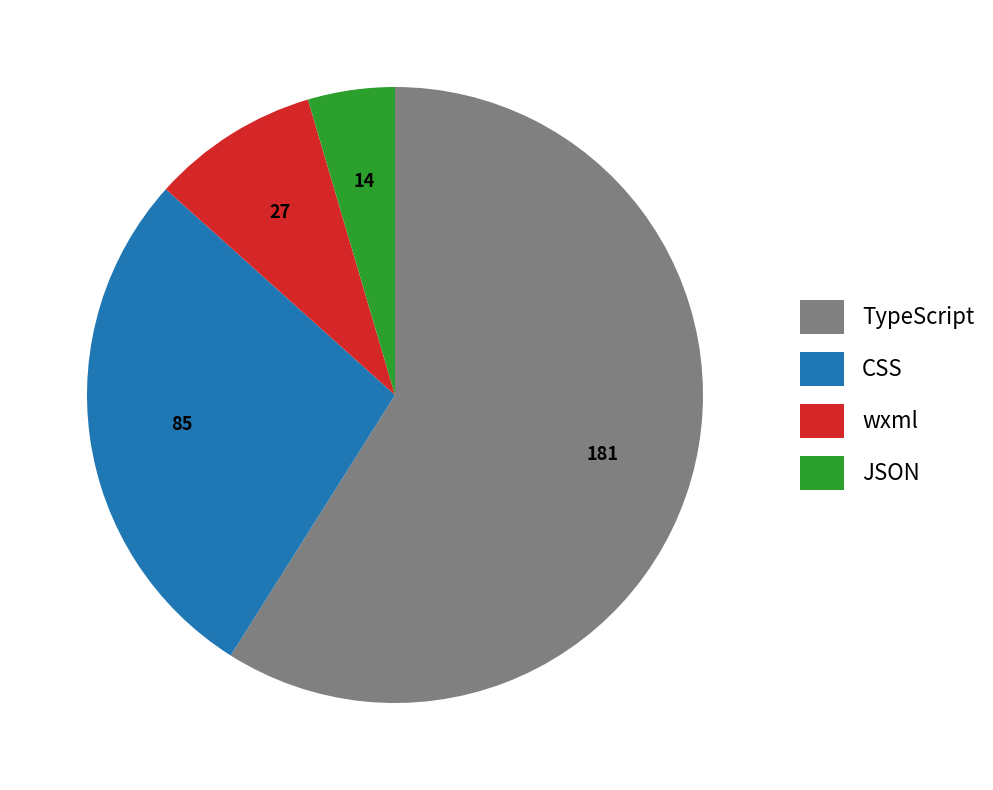

Which has a higher value, JSON or CSS?

CSS